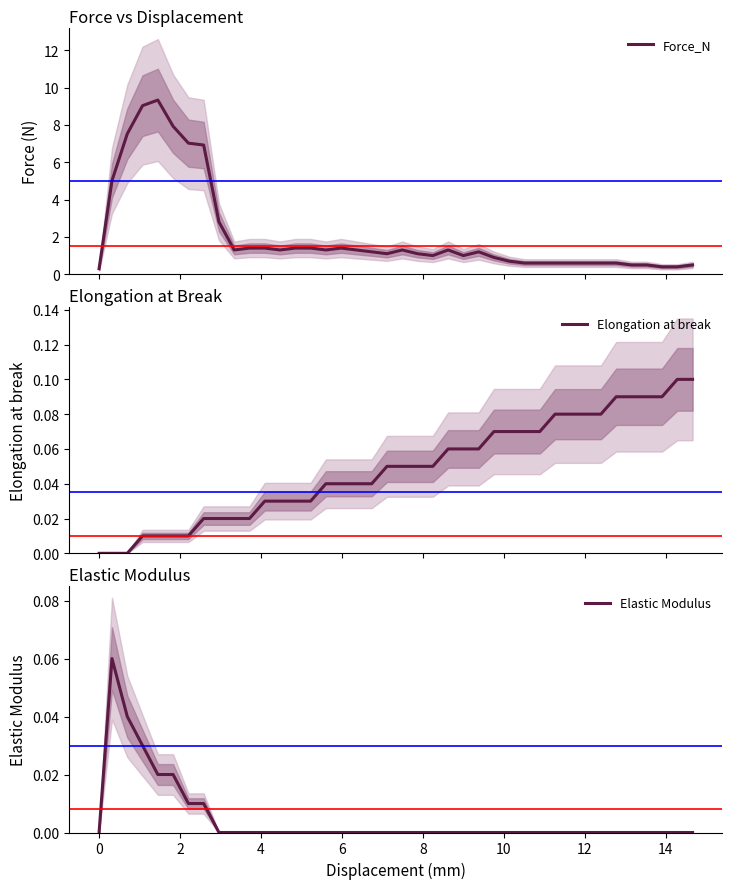

True or false: Elongation at break and Force_N cross at least once.

False